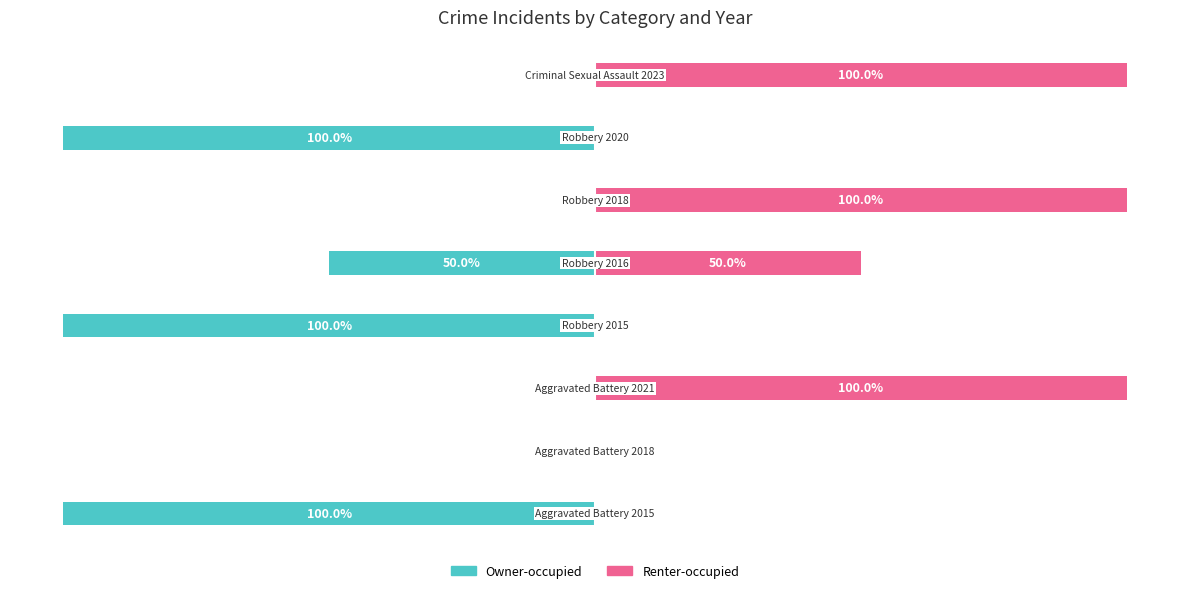

What is the value of the Renter-occupied bar at the 6th from the left?

100